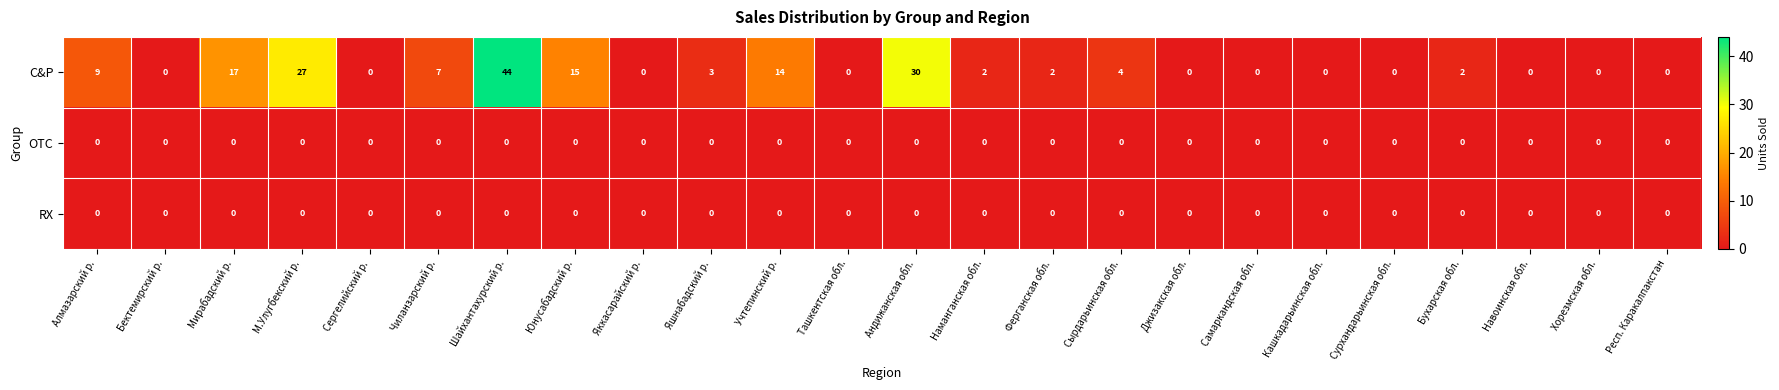

At which category is the sum across all series the highest?

Шайхантахурский р.